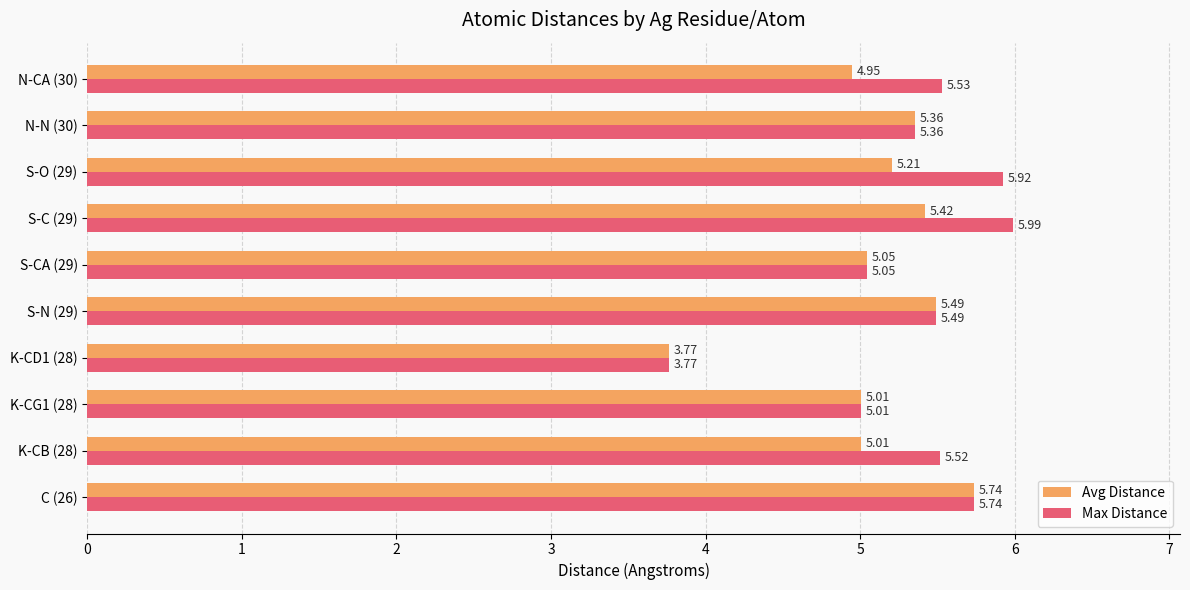

What is the difference between the maximum and minimum values in the Avg Distance series?

2.0